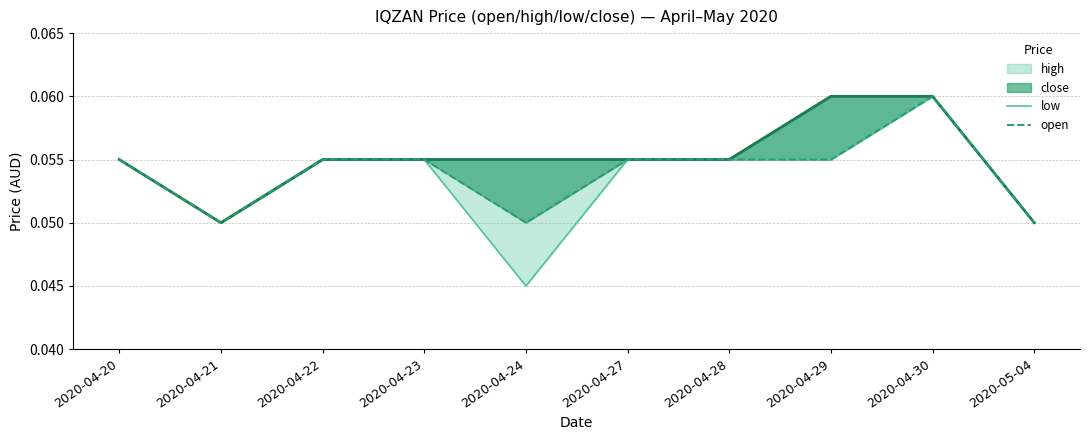

Reading left to right, extract all data points from this chart.

high: 2020-04-20=0.1	2020-04-21=0.1	2020-04-22=0.1	2020-04-23=0.1	2020-04-24=0.1	2020-04-27=0.1	2020-04-28=0.1	2020-04-29=0.1	2020-04-30=0.1	2020-05-04=0.1
low: 2020-04-20=0.1	2020-04-21=0.1	2020-04-22=0.1	2020-04-23=0.1	2020-04-24=0.0	2020-04-27=0.1	2020-04-28=0.1	2020-04-29=0.1	2020-04-30=0.1	2020-05-04=0.1
close: 2020-04-20=0.1	2020-04-21=0.1	2020-04-22=0.1	2020-04-23=0.1	2020-04-24=0.1	2020-04-27=0.1	2020-04-28=0.1	2020-04-29=0.1	2020-04-30=0.1	2020-05-04=0.1
open: 2020-04-20=0.1	2020-04-21=0.1	2020-04-22=0.1	2020-04-23=0.1	2020-04-24=0.1	2020-04-27=0.1	2020-04-28=0.1	2020-04-29=0.1	2020-04-30=0.1	2020-05-04=0.1